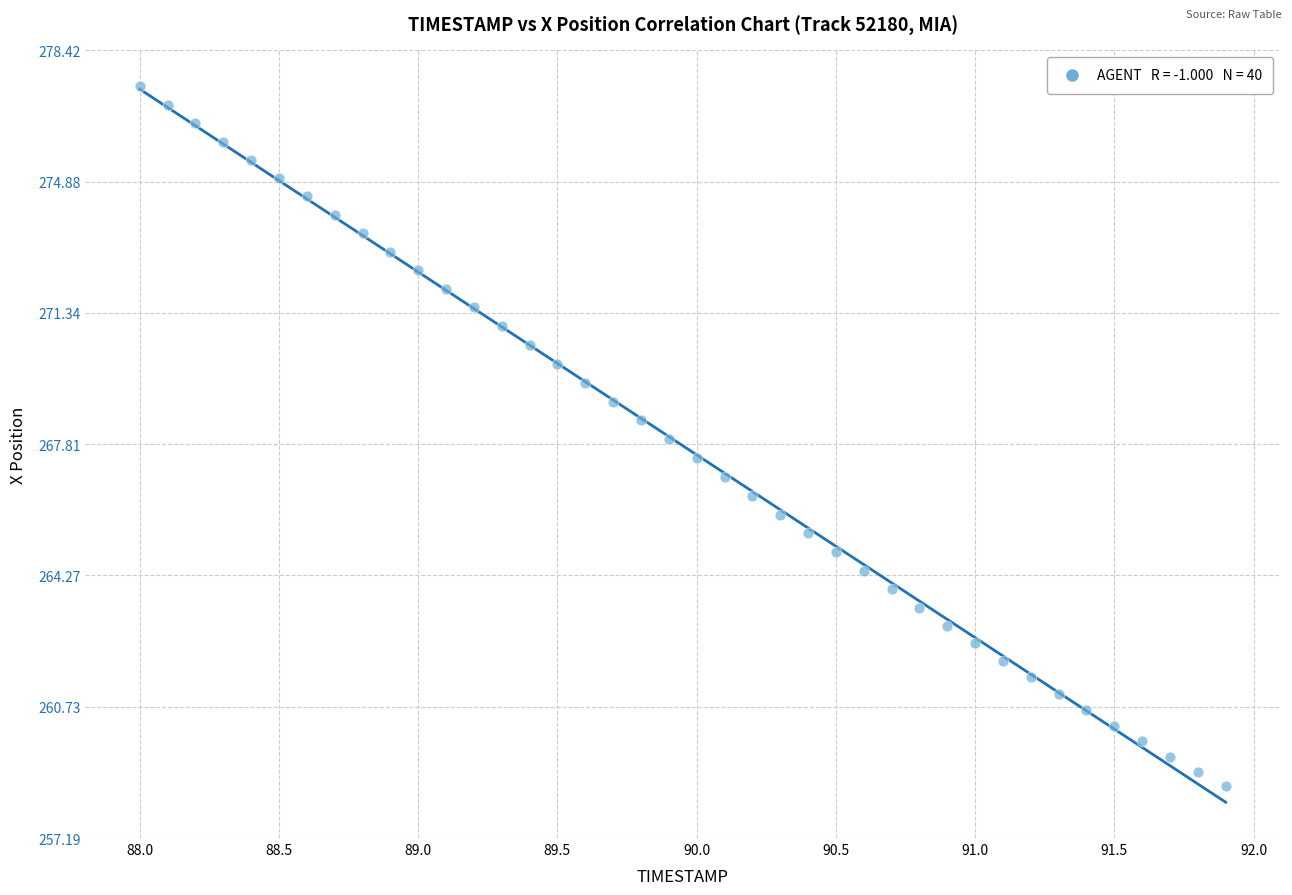

What is the range of Y values (max minus min)?

18.9